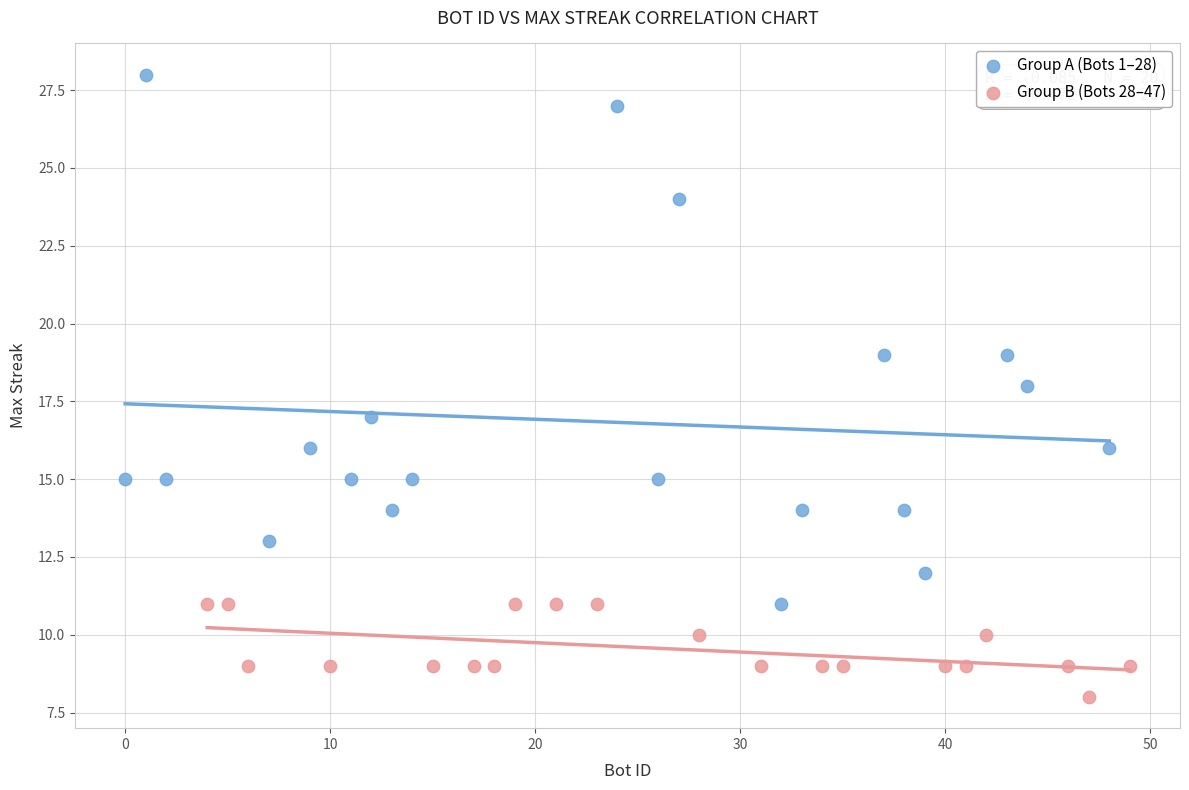

Which series has the widest spread of Y values?

Group A (Bots 1–28)